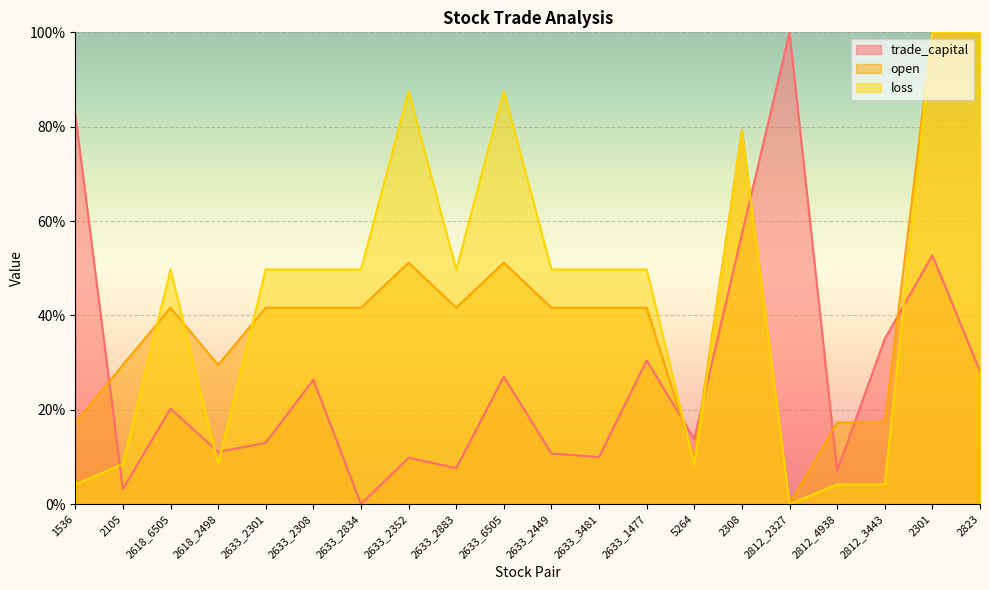

Which series has the largest range (max minus min)?

trade_capital